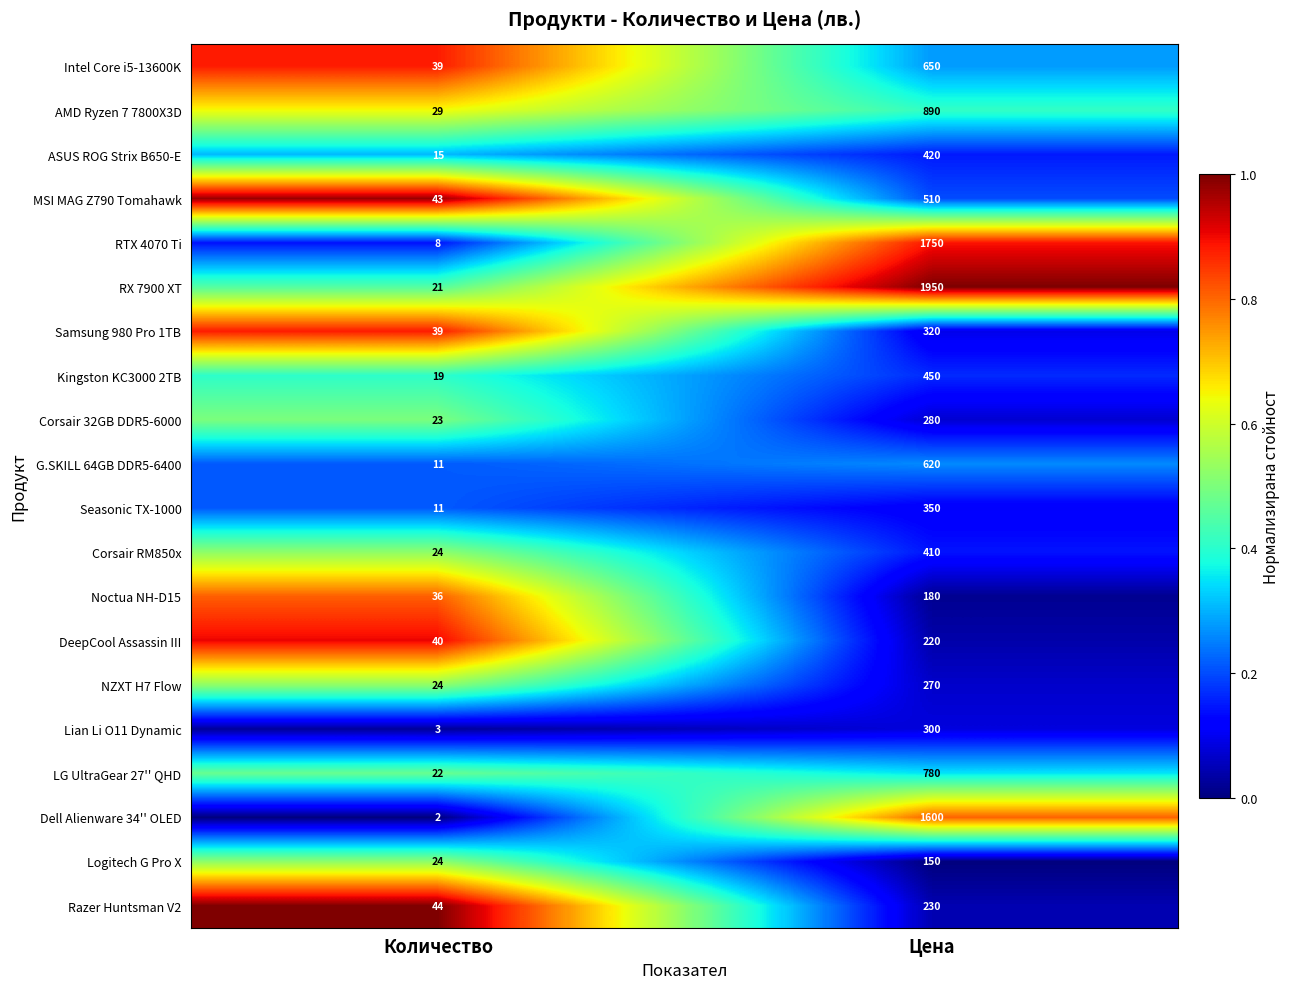

What is the spread (max minus min) of values at Цена?

1800